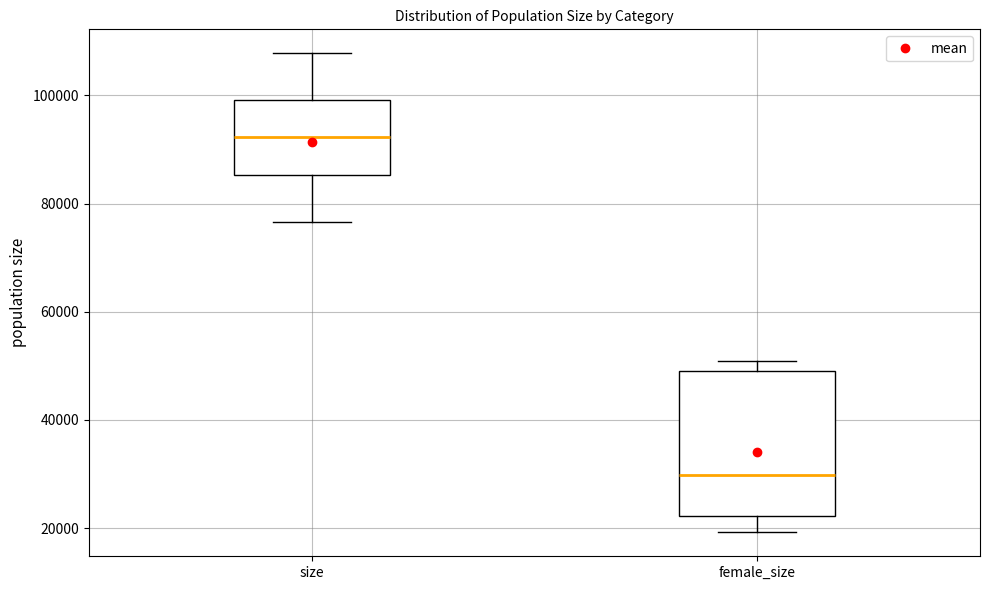

Which box has the lowest median line?

female_size